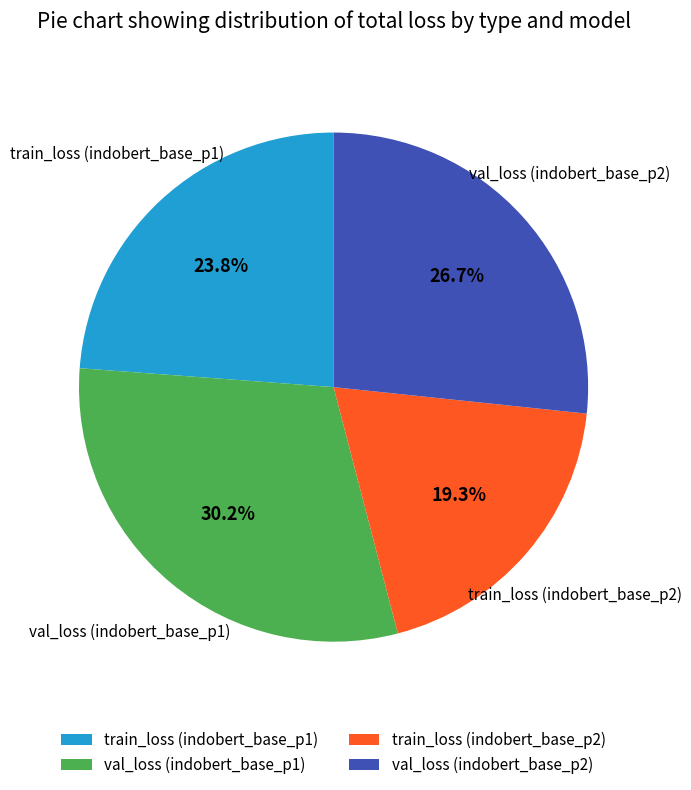

Is the sum of val_loss (indobert_base_p2) and val_loss (indobert_base_p1) greater than half?

Yes